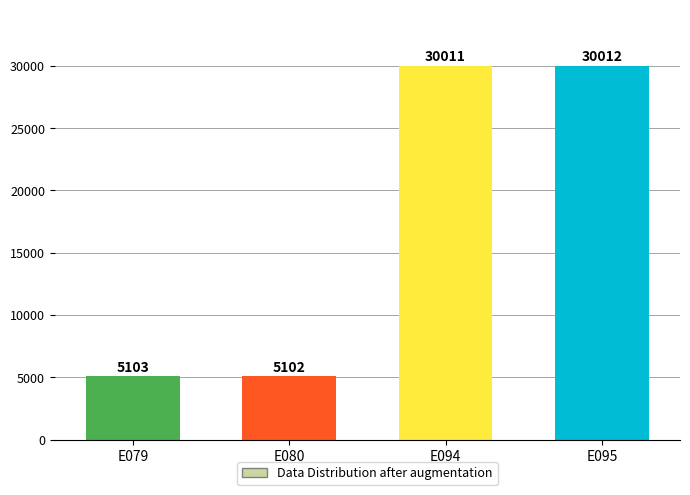

List the labels in order of value, largest first.

E095, E094, E079, E080